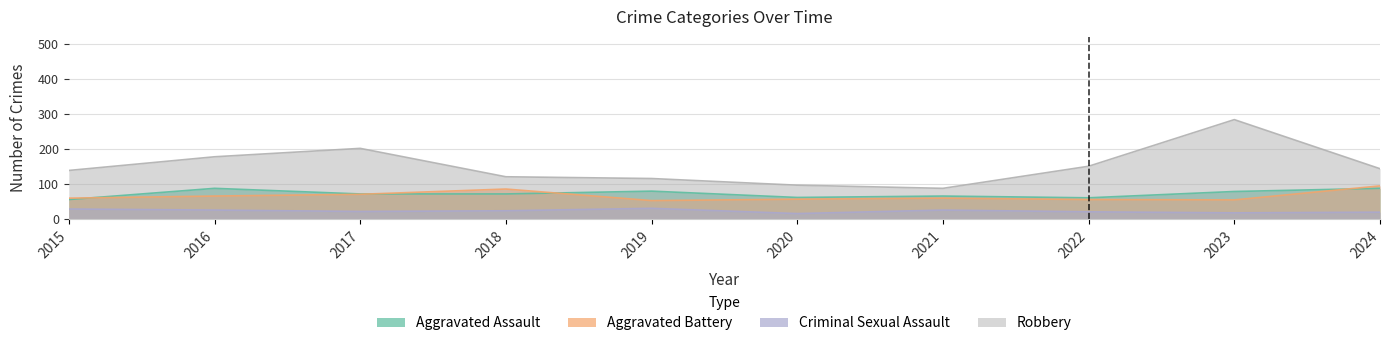

List the labels in order of Aggravated Assault value, largest first.

2016, 2024, 2019, 2023, 2017, 2018, 2021, 2020, 2022, 2015